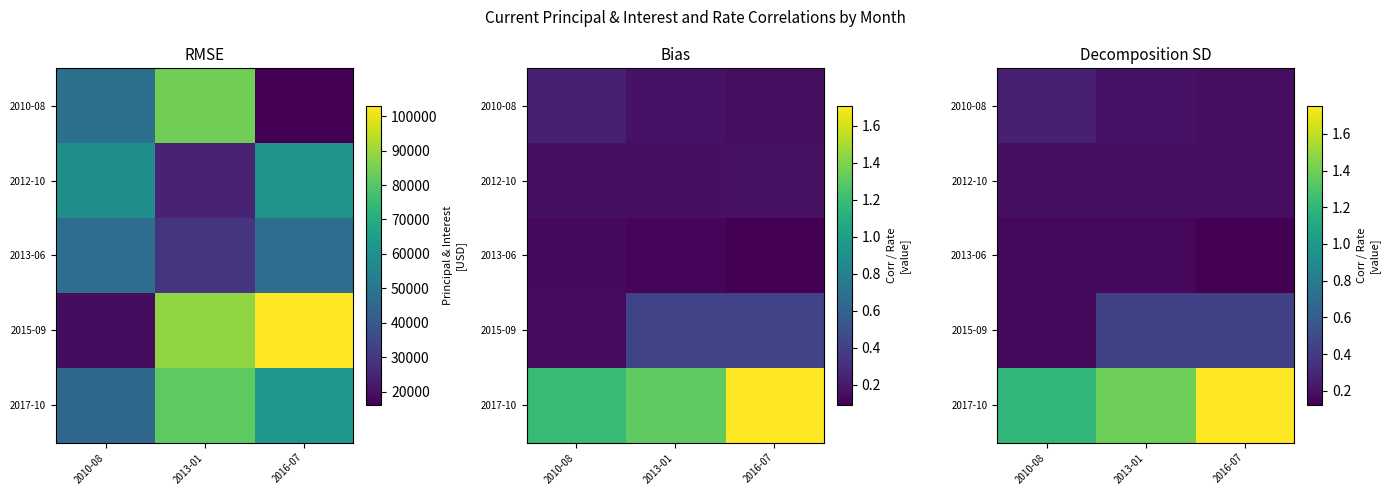

Which series has the widest spread of values?

2017-10